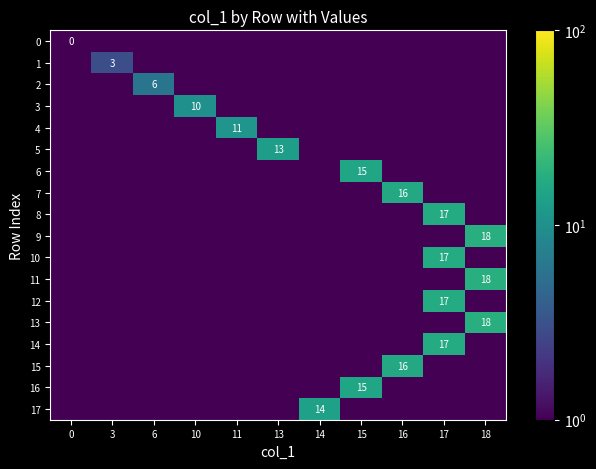

Between 10 and 17, which is larger?

10